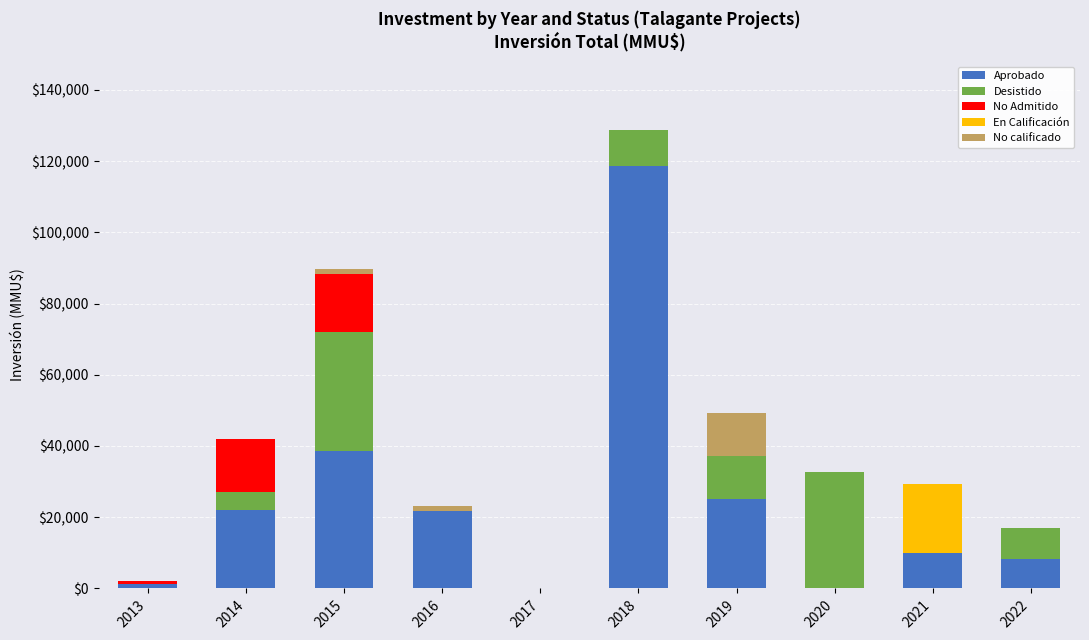

Are the bars horizontal?

No